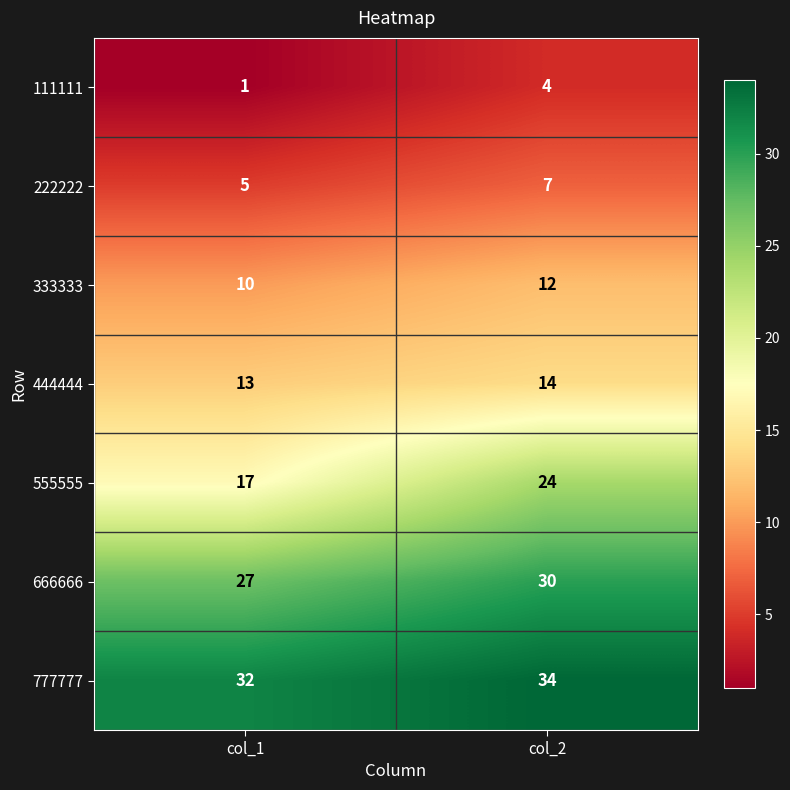

Rank the series by their maximum value, from lowest to highest.

111111, 222222, 333333, 444444, 555555, 666666, 777777